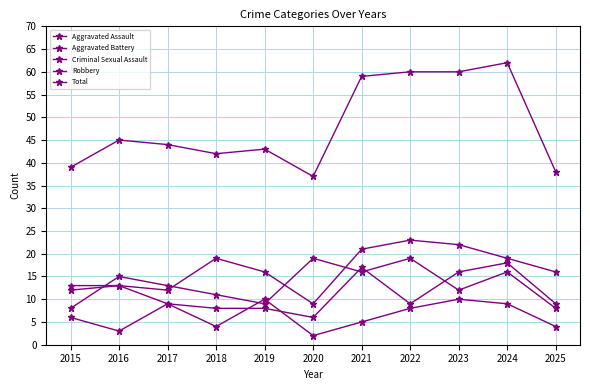

What is the spread (max minus min) of values at 2025?

34